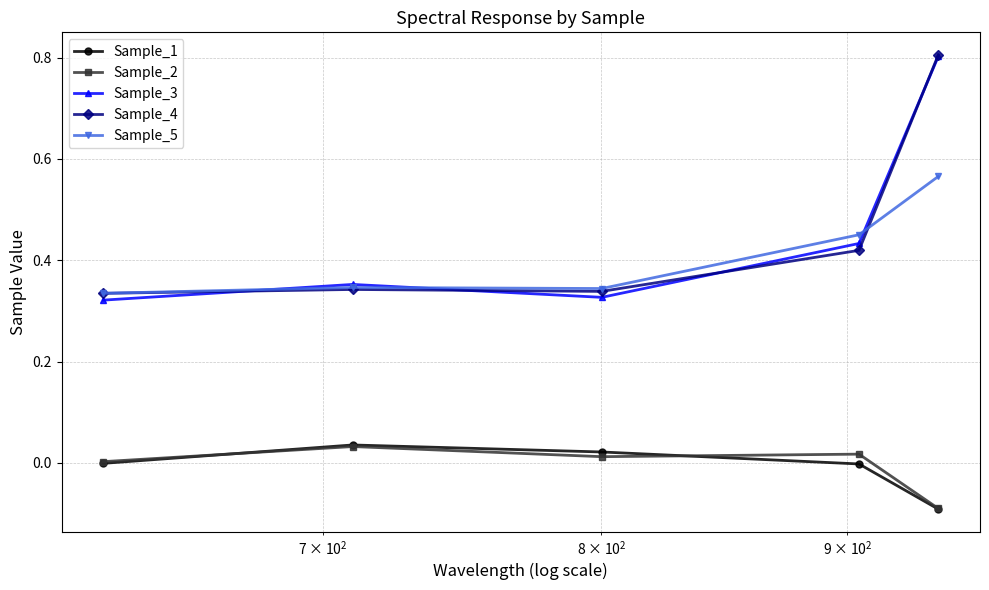

True or false: Sample_4 and Sample_1 intersect in this chart.

False